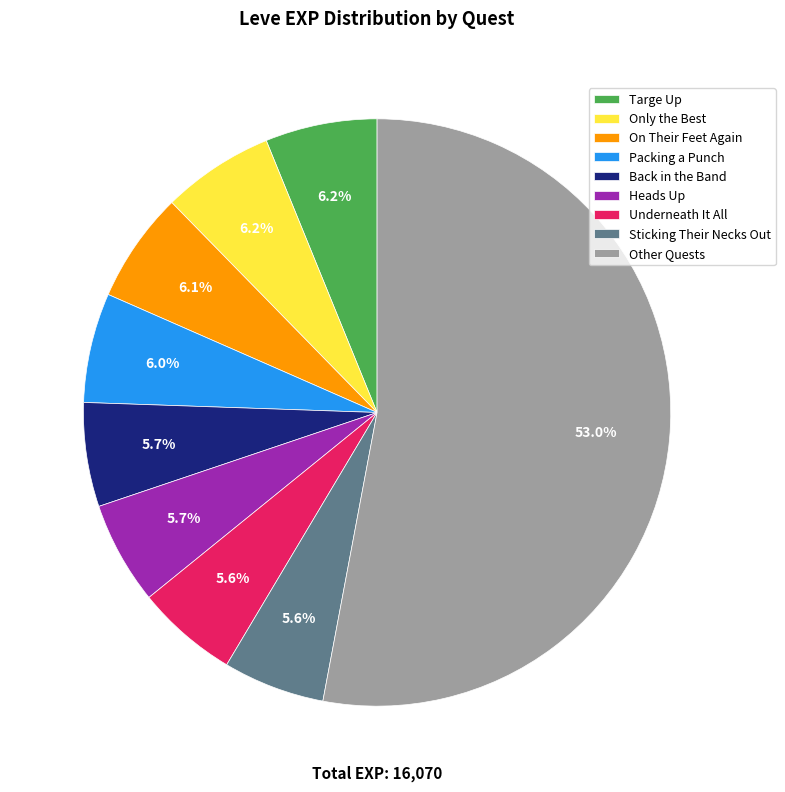

Does Other Quests account for over 50% of the chart?

Yes